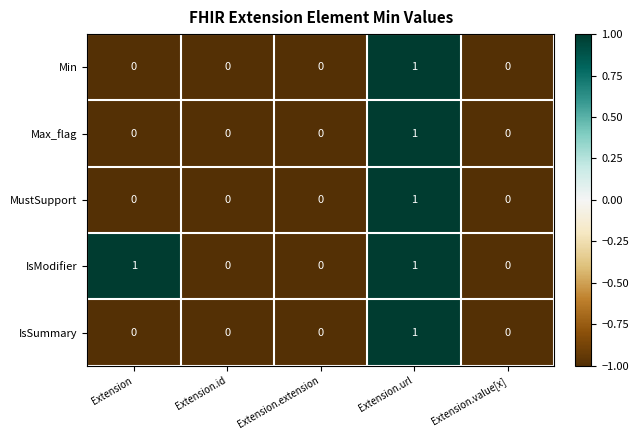

The Min series shows 0 at Extension.value[x]. True or false?

True